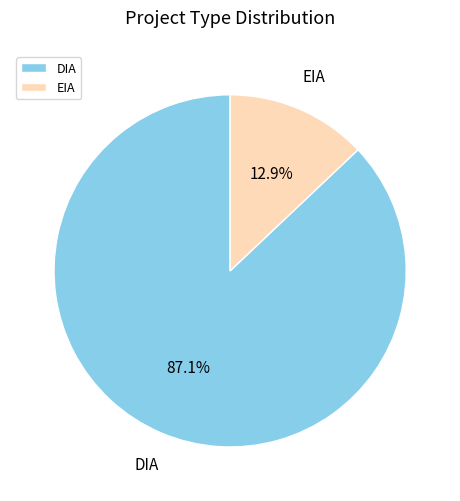

Is there any slice that represents more than half of the pie?

Yes